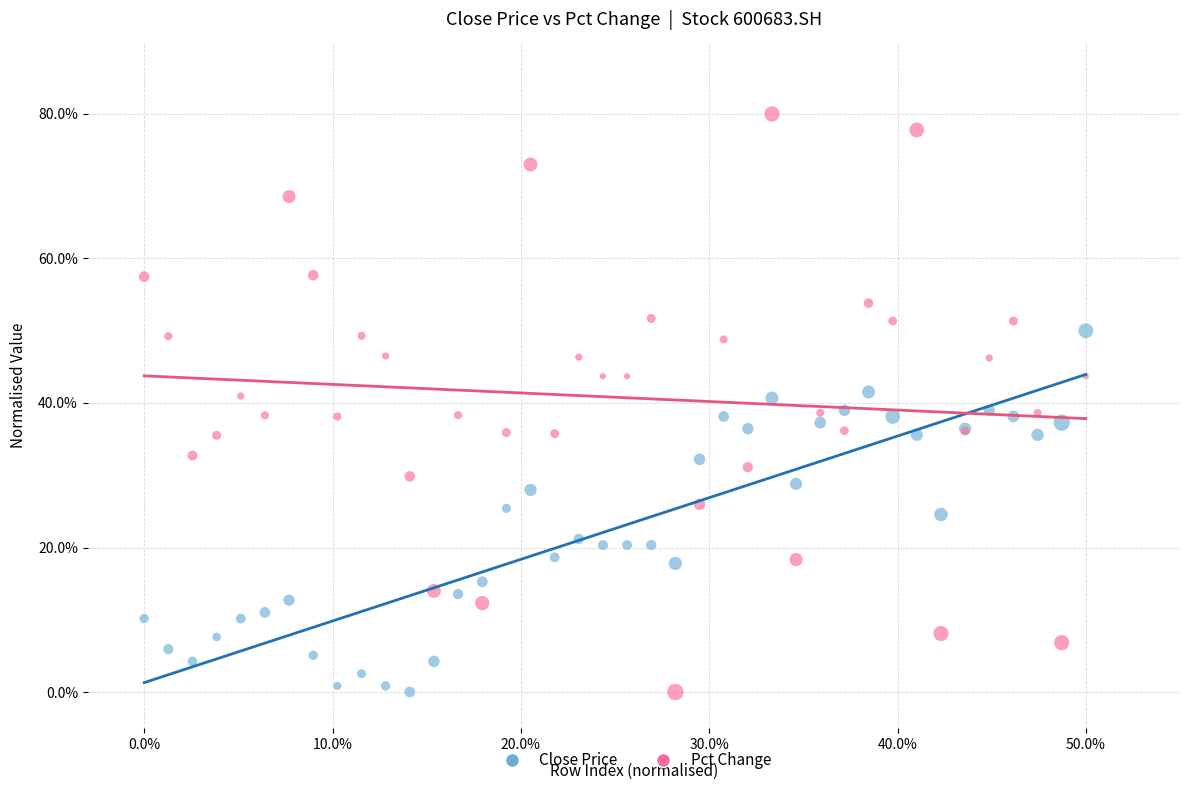

Which series has the widest spread of Y values?

Pct Change